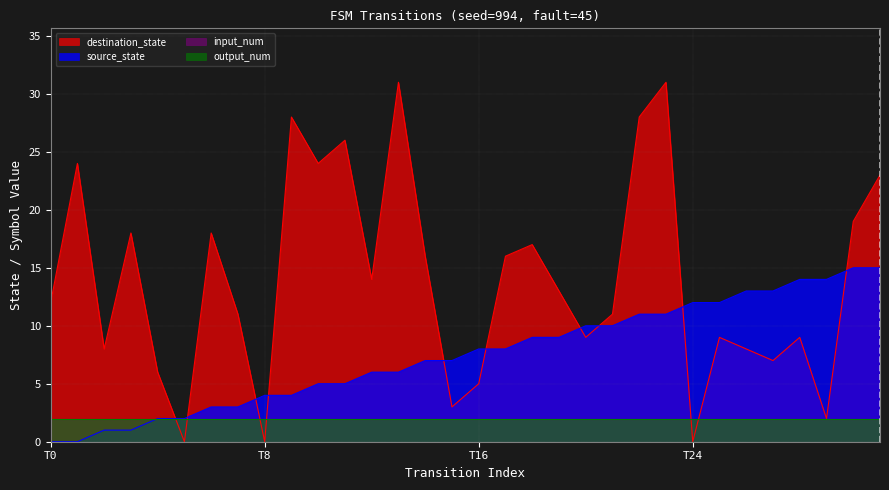

Where is the first local minimum for destination_state?

2